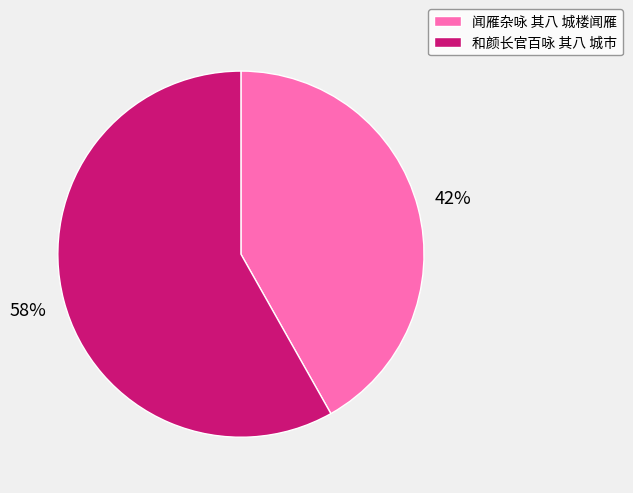

Is it true that 闻雁杂咏 其八 城楼闻雁 is 42% of the pie?

True